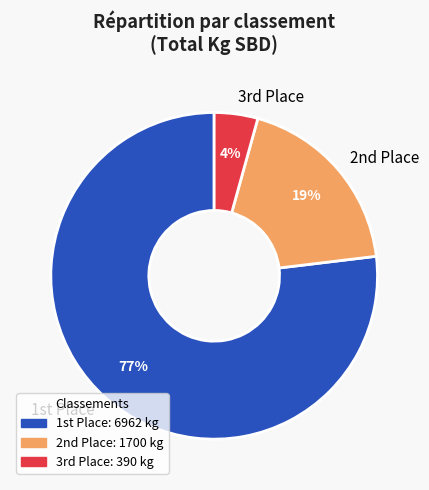

Rank the categories by value from lowest to highest.

3rd Place, 2nd Place, 1st Place